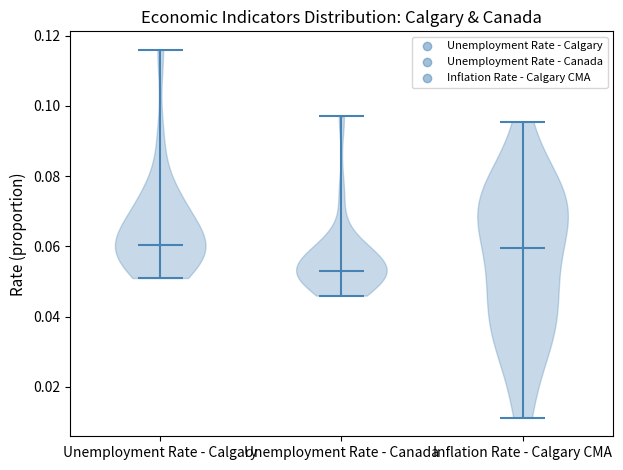

Reading left to right, read every violin against the y-axis: where its median line is, and the lowest and highest points it reaches. The values are not printed on the chart, so give them approximately, as read against the axis.

Unemployment Rate - Calgary: median line 0.060, lowest point 0.052, highest point 0.116
Unemployment Rate - Canada: median line 0.054, lowest point 0.046, highest point 0.098
Inflation Rate - Calgary CMA: median line 0.060, lowest point 0.012, highest point 0.096